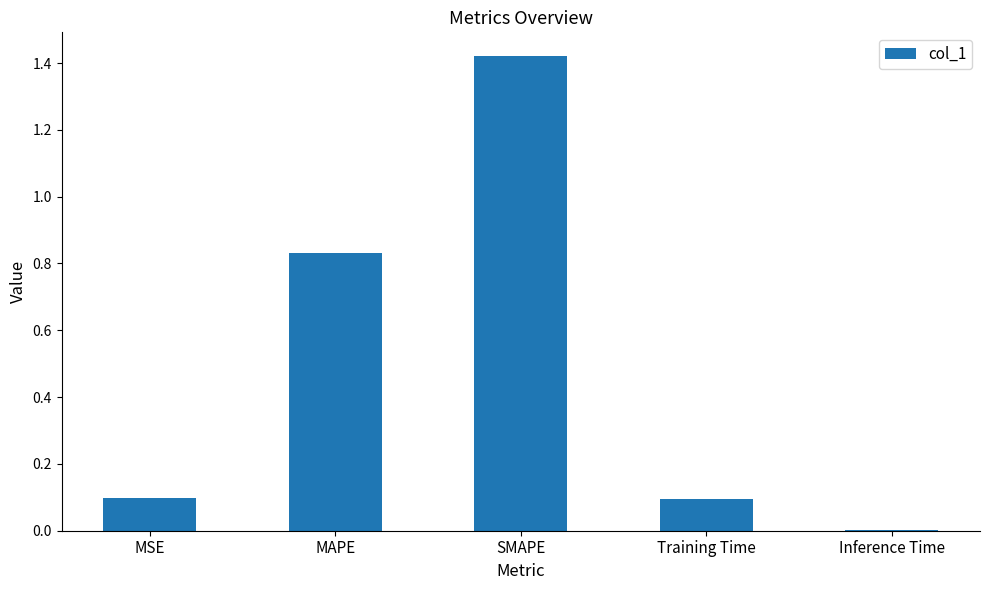

Which label corresponds to the largest value in the chart?

SMAPE